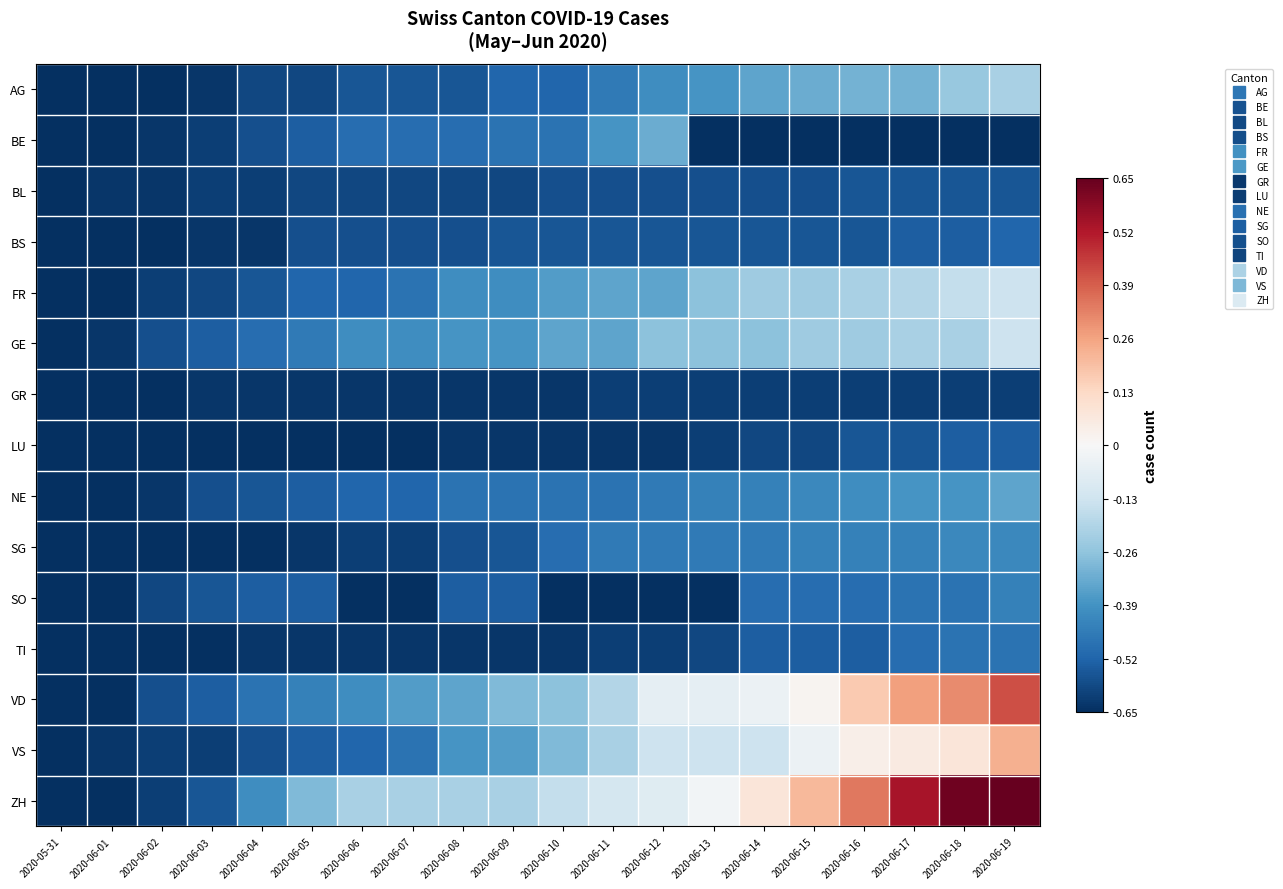

What is the difference between the highest and lowest values at 2020-06-12?

0.6